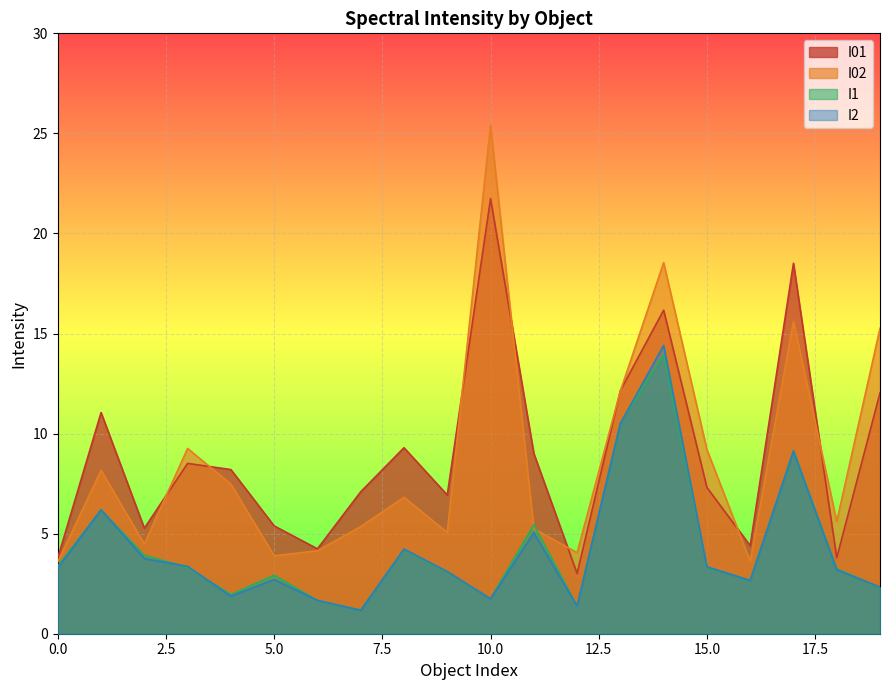

Which category has the highest value in the I01 series?

10.0